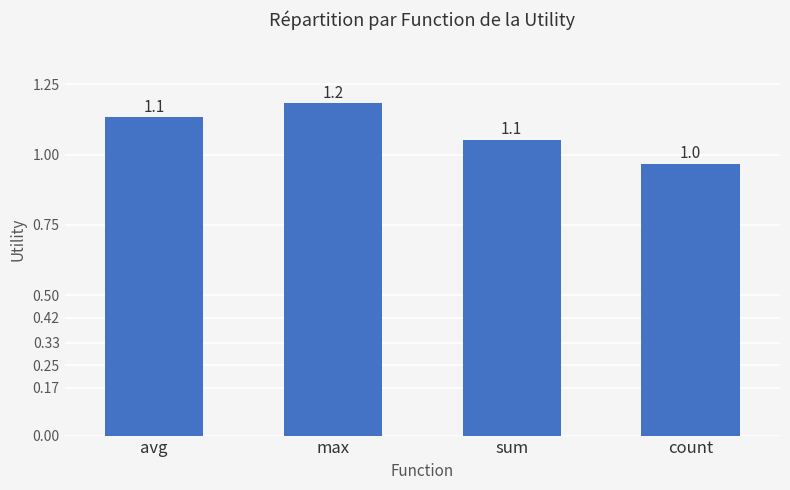

Where is the data nearest to the value 1?

count